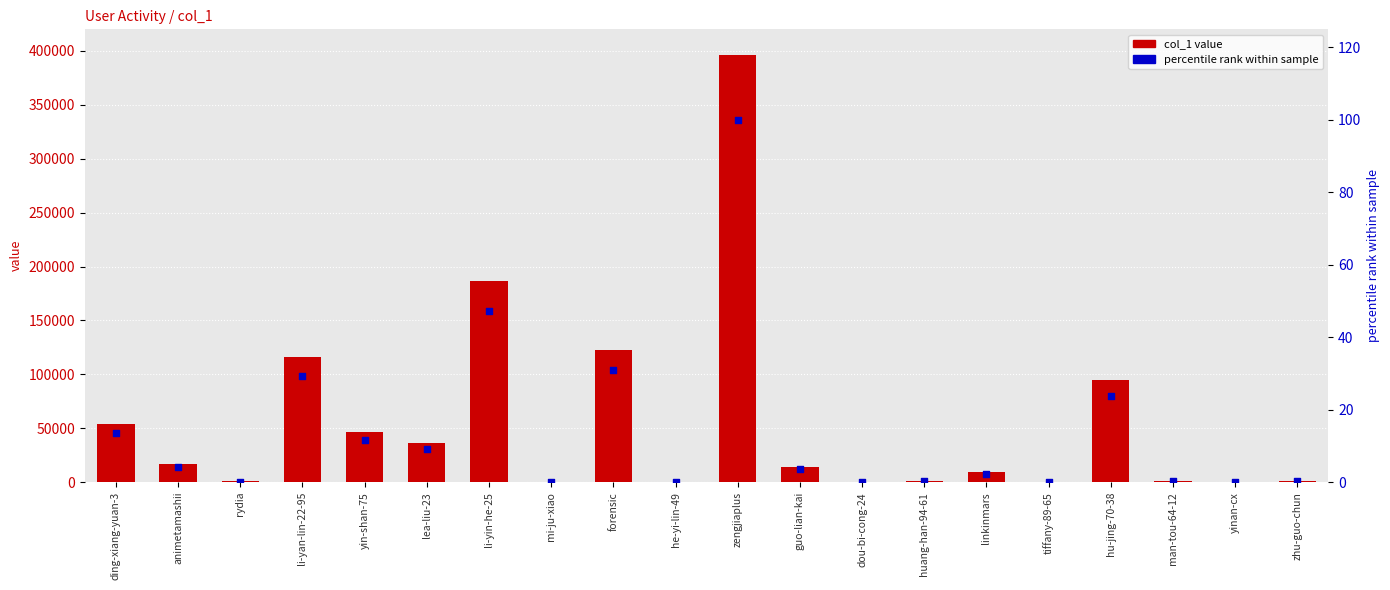

At how many categories does at least one series exceed 8028?

11